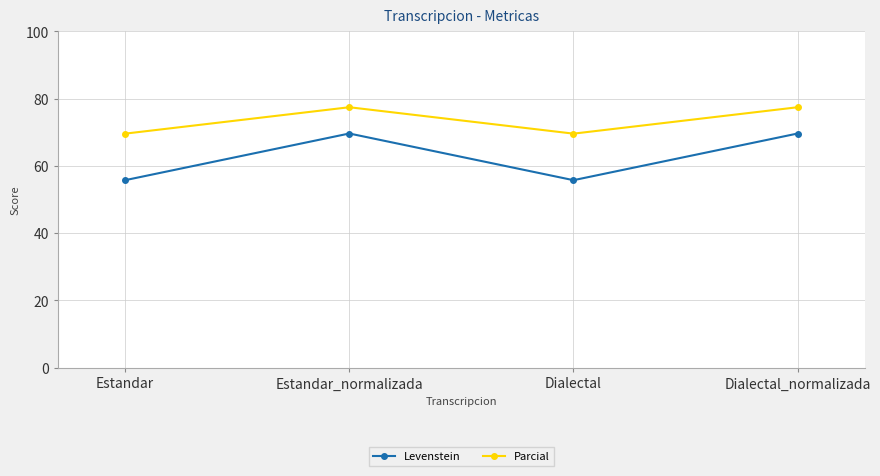

The Parcial series shows 77.4 at Dialectal_normalizada. True or false?

True